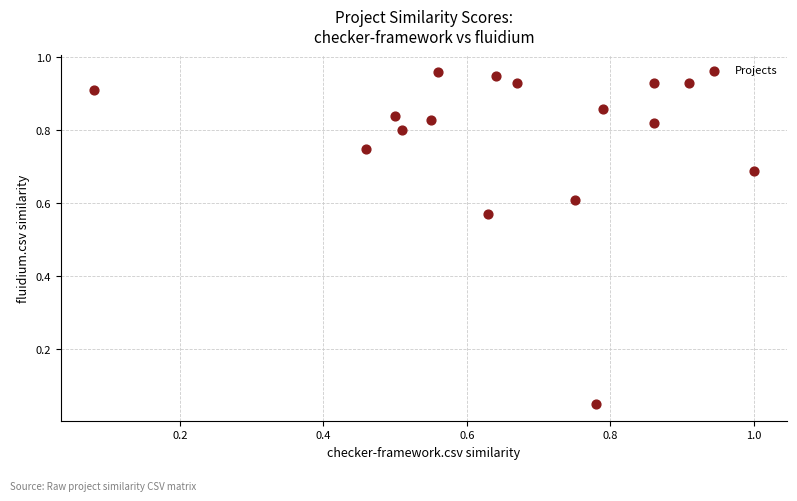

Count the number of points in this scatter plot.

16